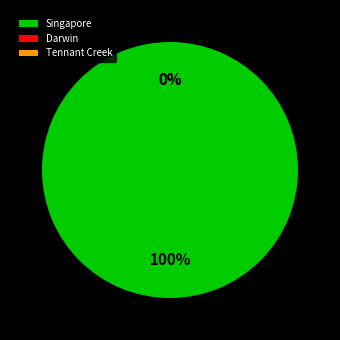

Is it true that Singapore is 86% of the pie?

False